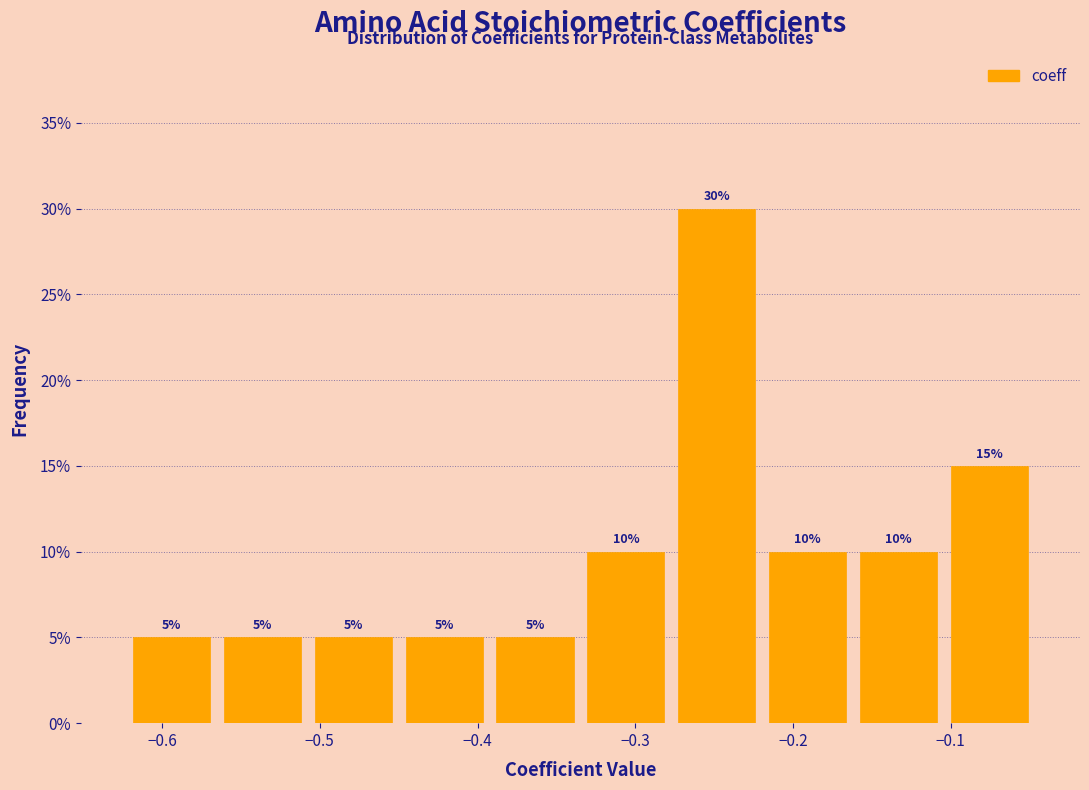

What is the height of the bar covering -0.57 to -0.51 on the x-axis? The bar edges are not printed on the chart, so give them approximately, as read against the axis.

5